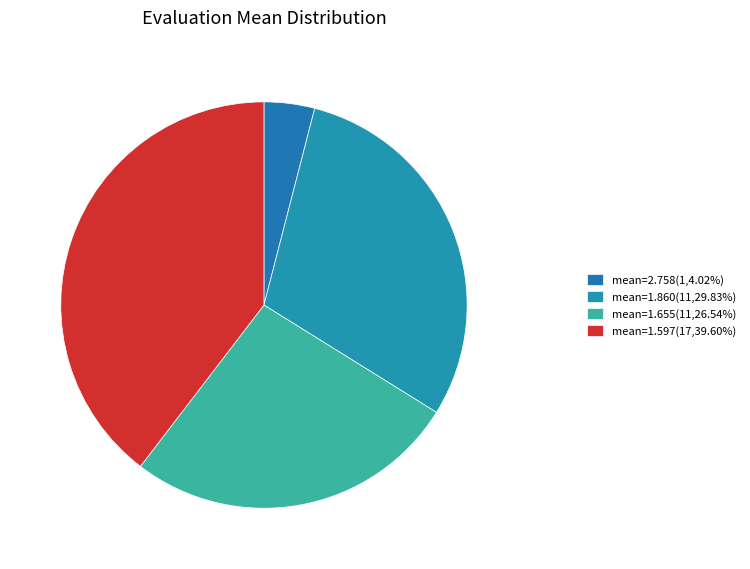

Count the number of slices in the pie.

4